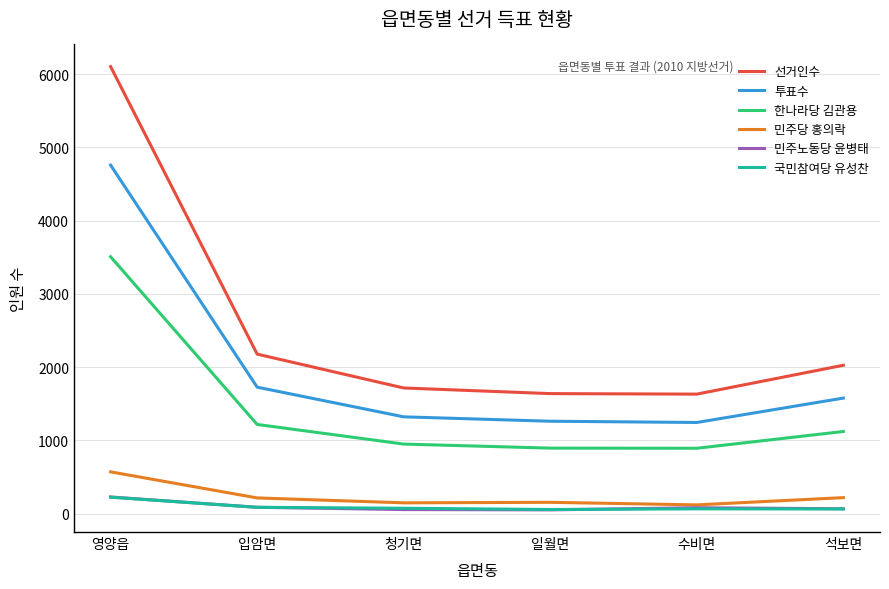

What is the average value of the 선거인수 series?

2549